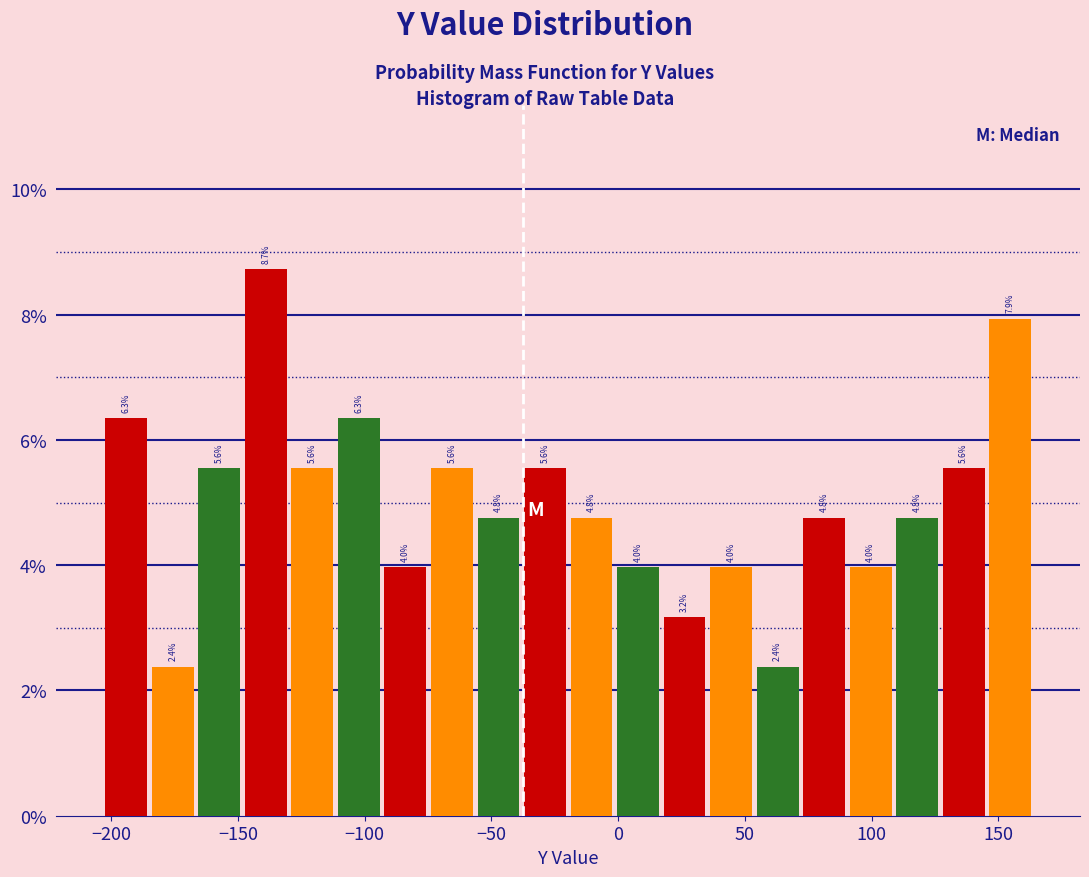

Read against the x-axis, roughly where is the centre of the tallest bar?

-140